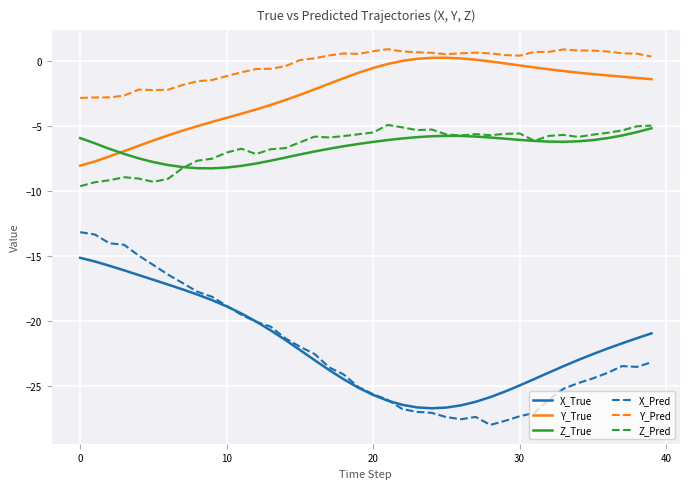

Which series has the largest range (max minus min)?

X_Pred